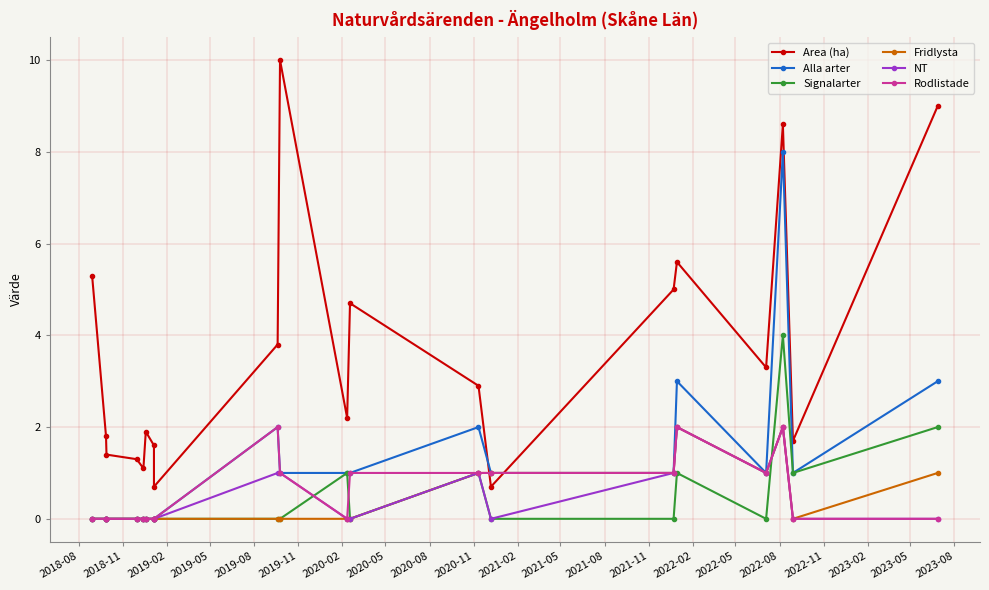

Count the Rodlistade values in the range 0 to 1.

17